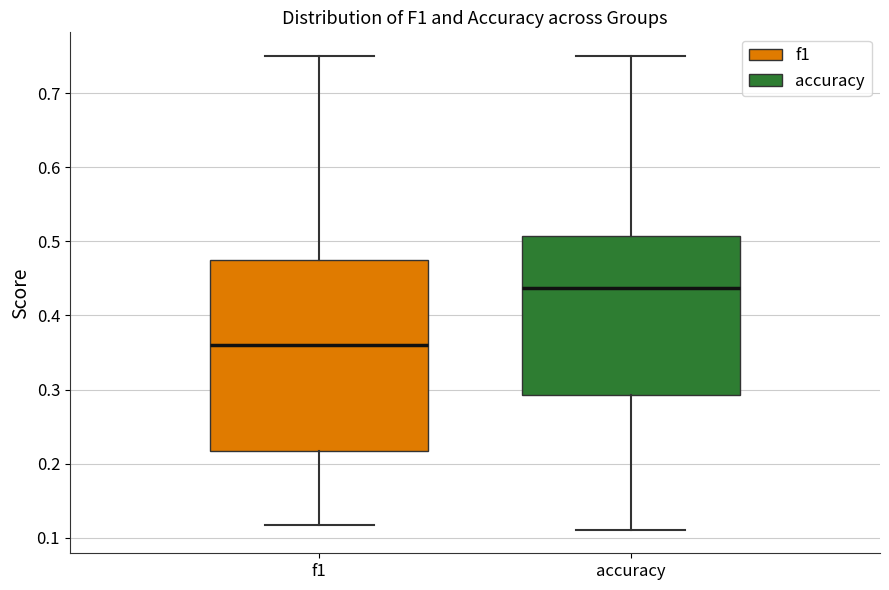

Reading left to right, read every box against the y-axis: the position of its median line, the range the box covers, and the ends of its whiskers. The values are not printed on the chart, so give them approximately, as read against the axis.

f1: median 0.36, box 0.22 to 0.47, whiskers 0.12 to 0.75
accuracy: median 0.44, box 0.29 to 0.51, whiskers 0.11 to 0.75